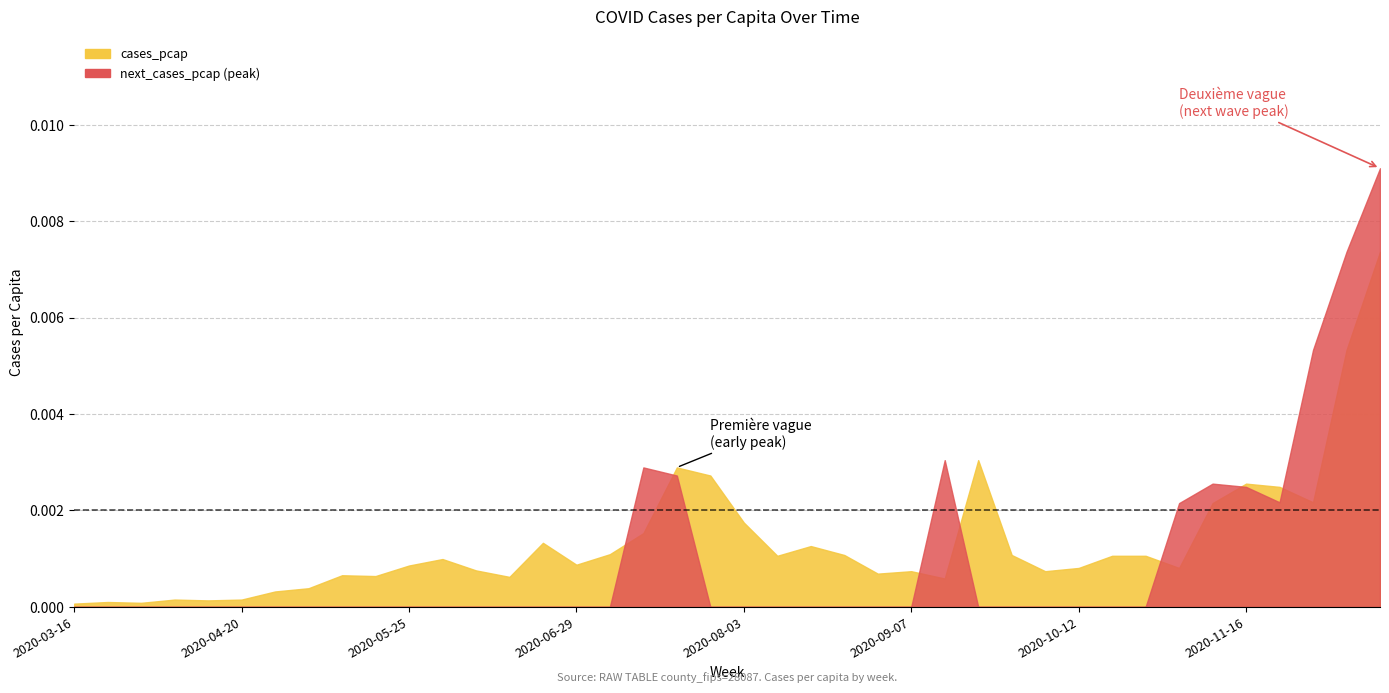

The next_cases_pcap series shows 0.0 at 2020-09-28. True or false?

False